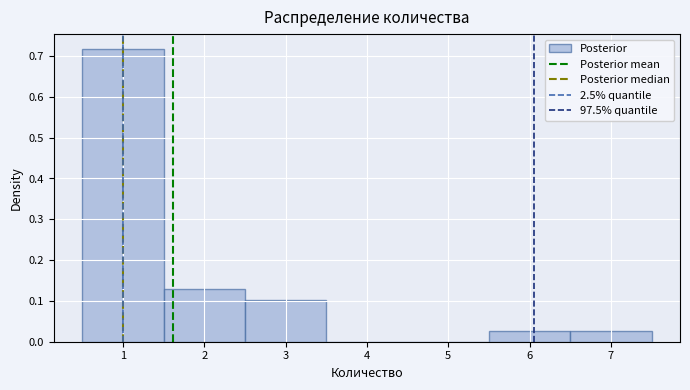

Reading left to right, transcribe this chart: for each bar, give the range it covers on the x-axis and its height. The values are not printed on the chart, so give them approximately, as read against the axis.

0.5 to 1.5: 0.72
1.5 to 2.5: 0.13
2.5 to 3.5: 0.10
3.5 to 4.5: 0
4.5 to 5.5: 0
5.5 to 6.5: 0.03
6.5 to 7.5: 0.03